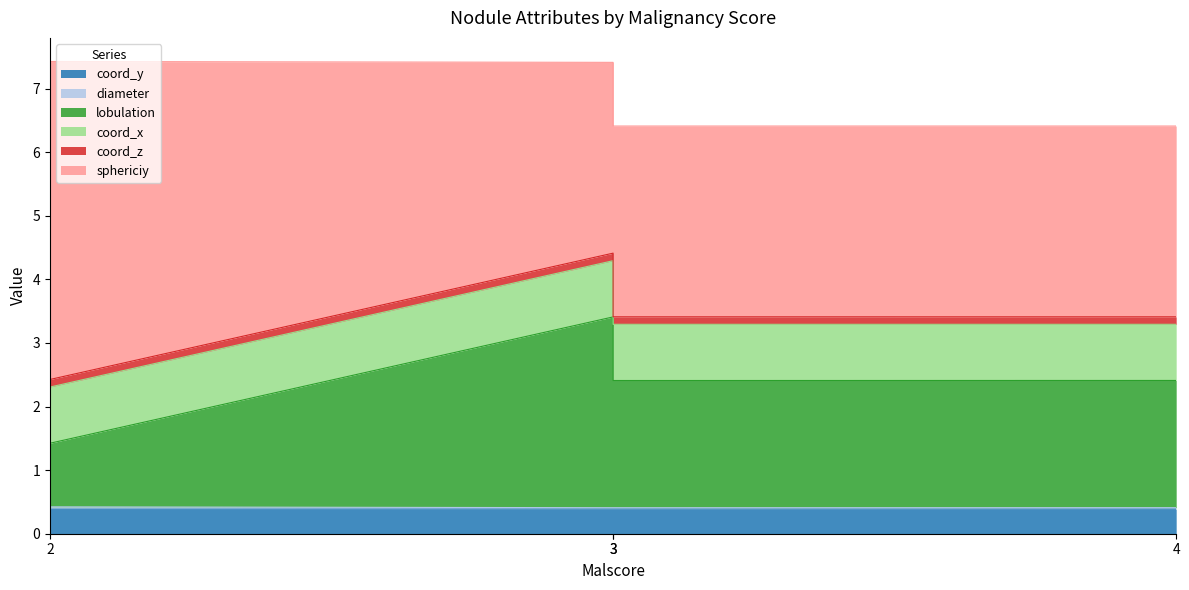

True or false: coord_y has more than 2 interior local peaks.

False